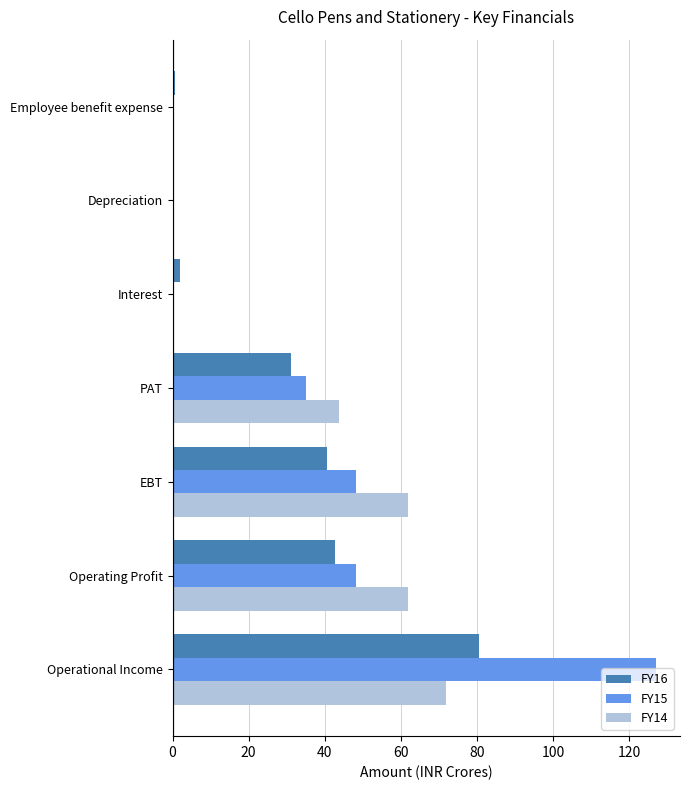

True or false: FY14 has a value of 112.2 at Operational Income.

False